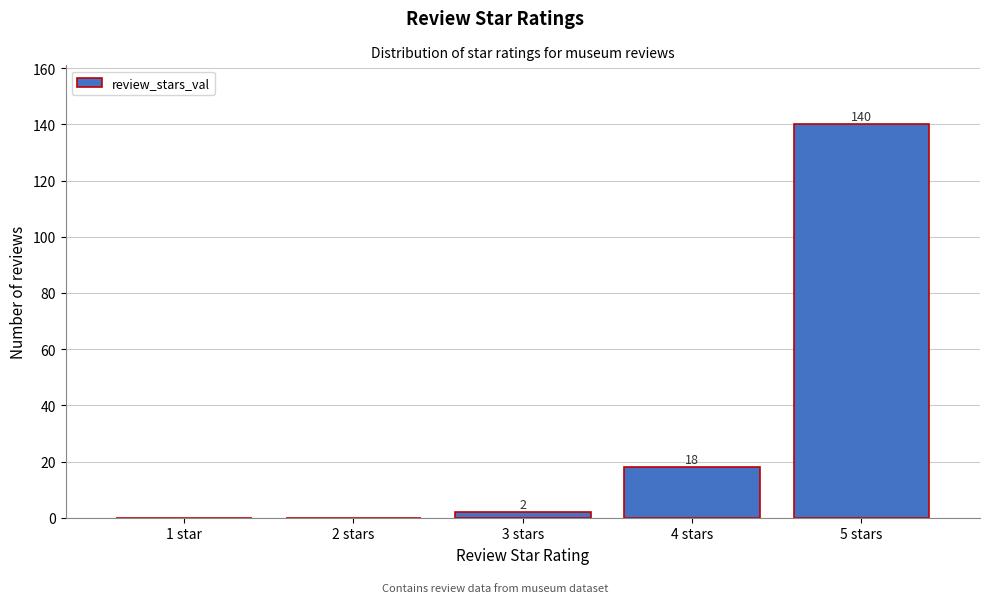

Reading right to left, list all the values displayed in this chart.

5 stars=140	4 stars=18	3 stars=2	2 stars=0	1 star=0